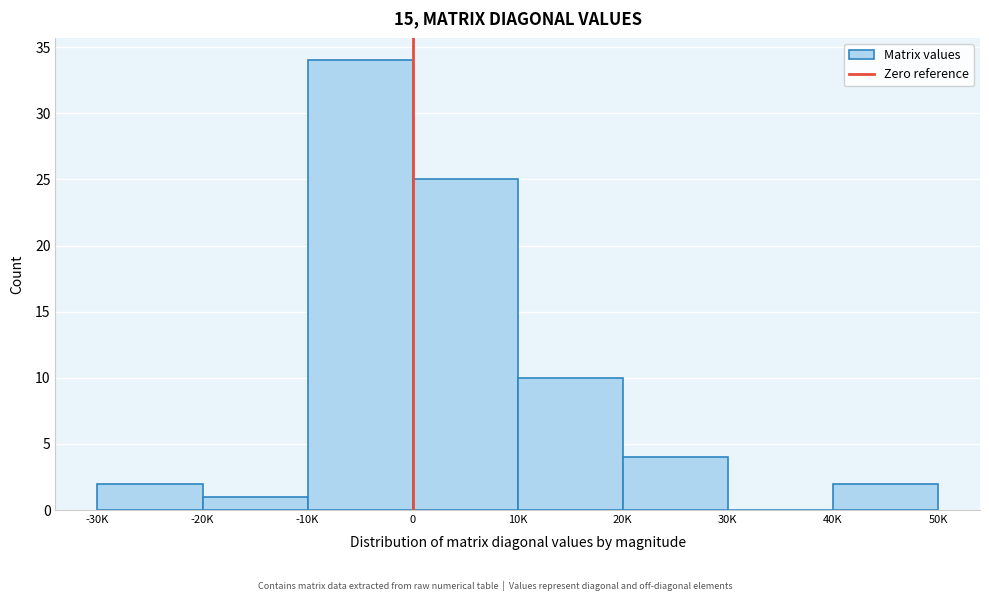

Reading left to right, what are all the values shown in this chart?

-30K=2	-20K=1	-10K=34	0=25	10K=10	20K=4	30K=0	40K=2